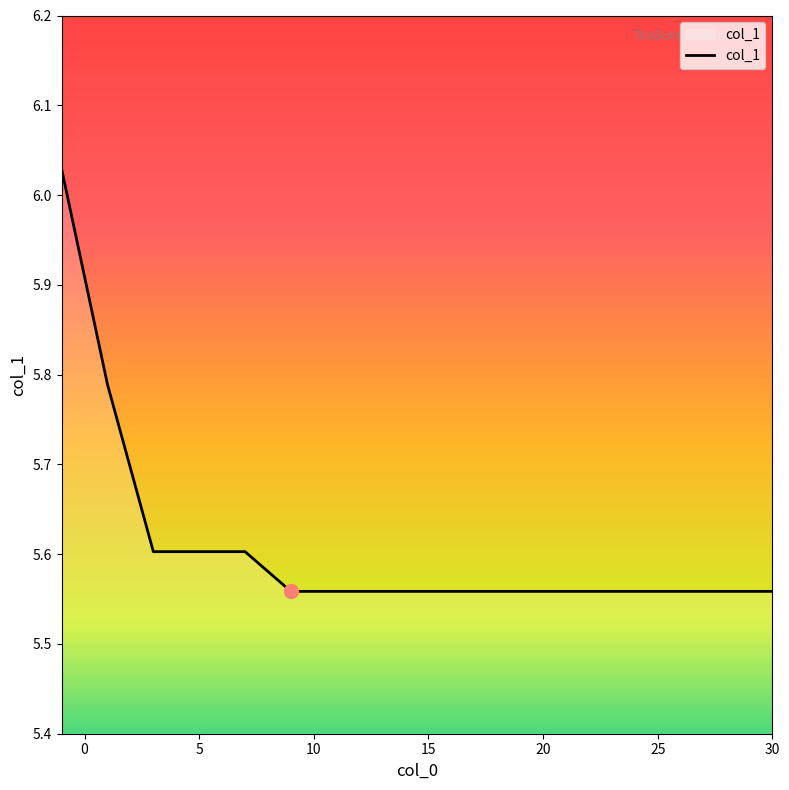

True or false: the data has more than 1 interior local peaks.

False